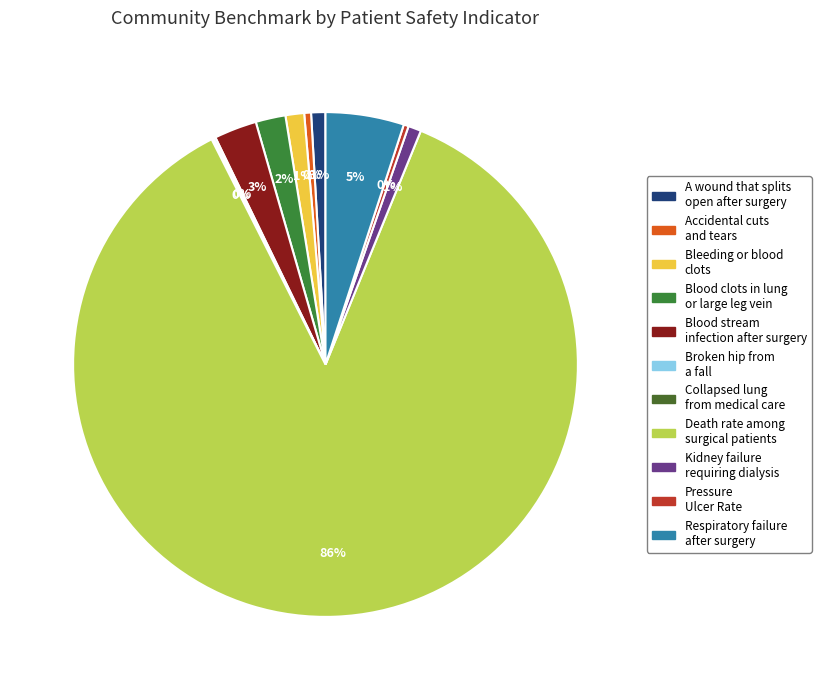

Count the number of slices in the pie.

11